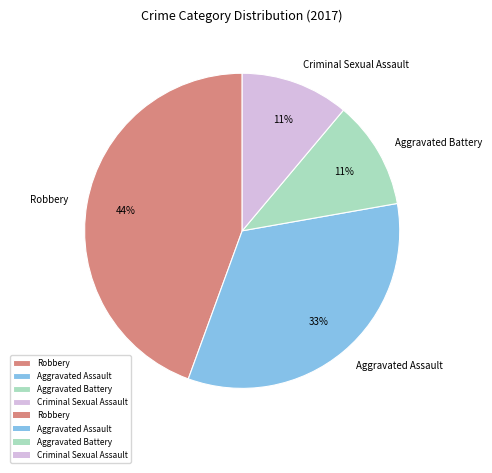

Is Aggravated Battery the majority of the pie?

No